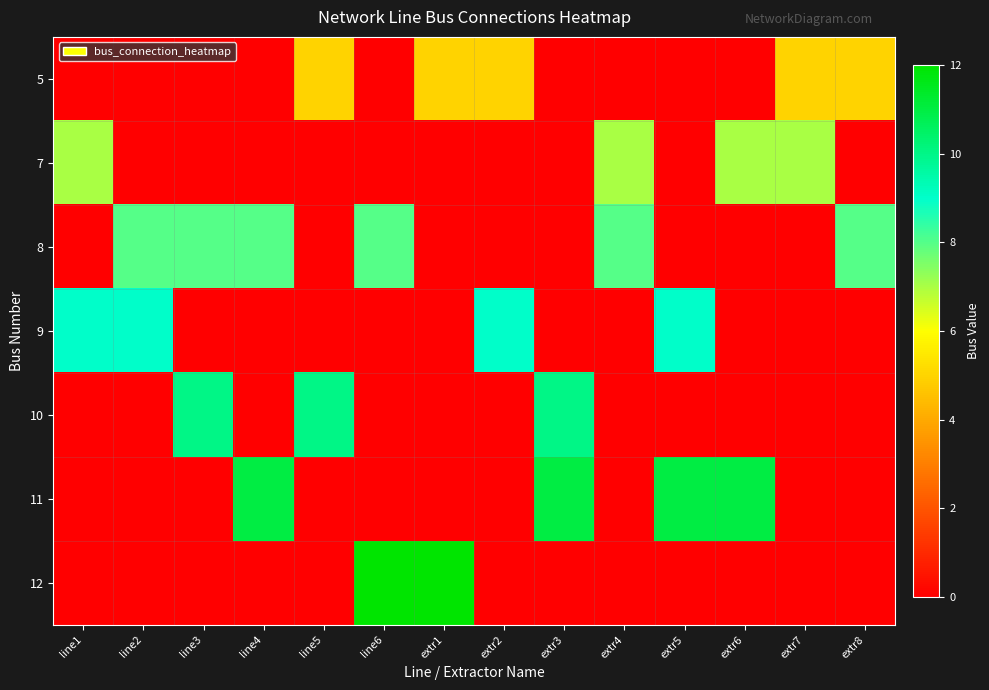

Which category has the lowest value across all series?

line1